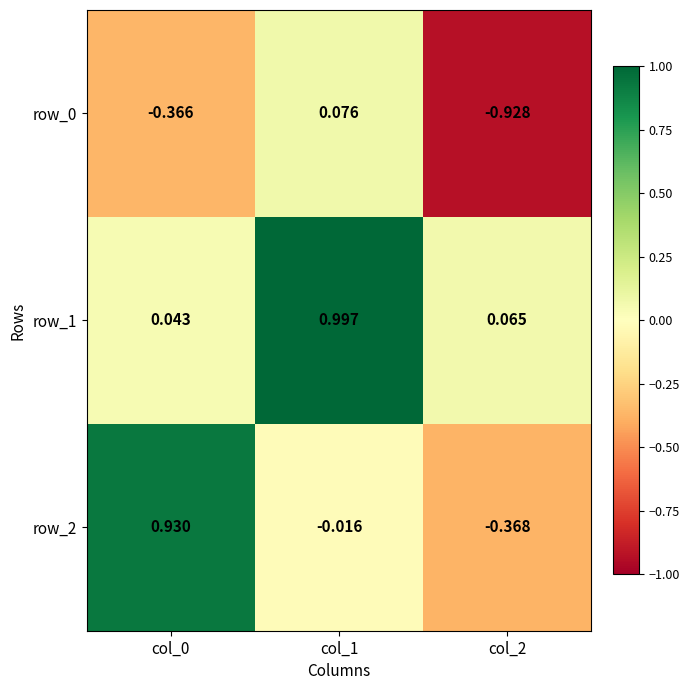

What is the maximum value shown in the chart?

1.0